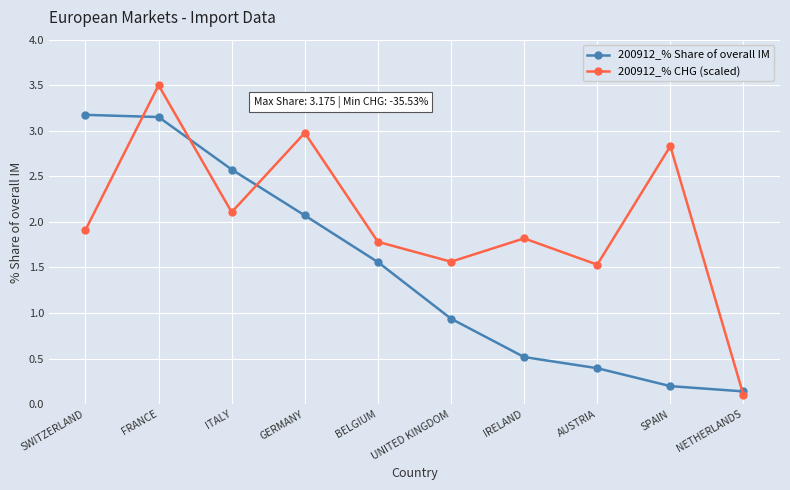

How many lines are shown in the chart?

2